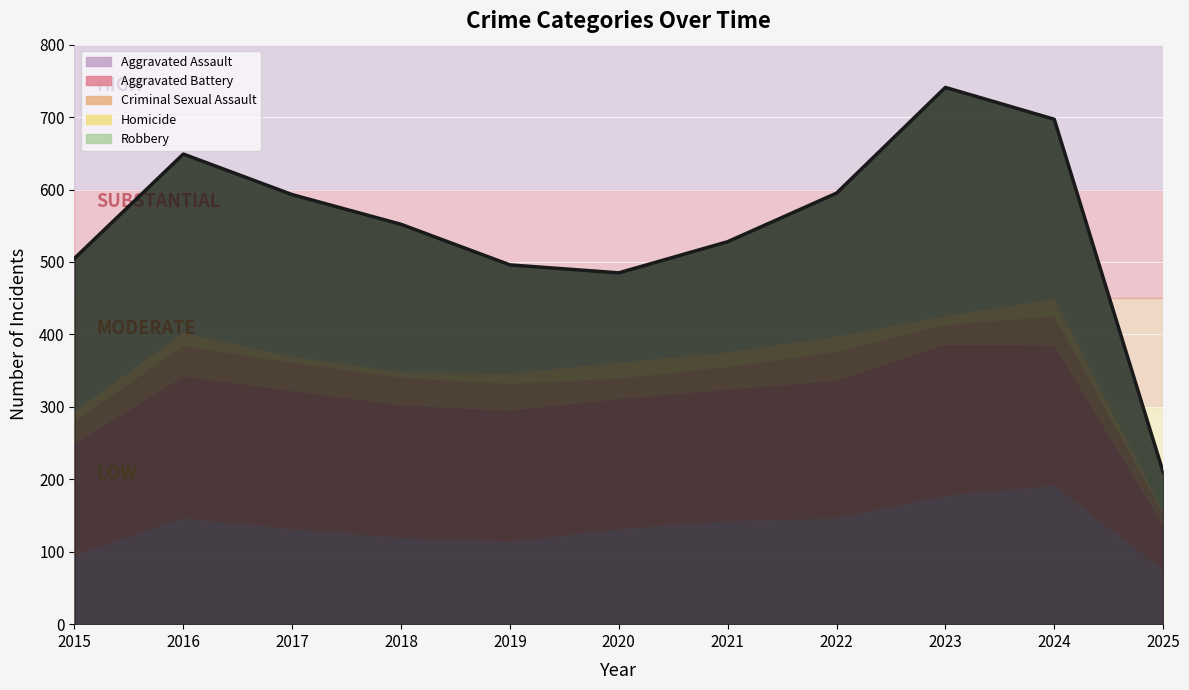

Rank the categories by value from lowest to highest.

2025, 2020, 2019, 2015, 2021, 2018, 2017, 2022, 2016, 2024, 2023